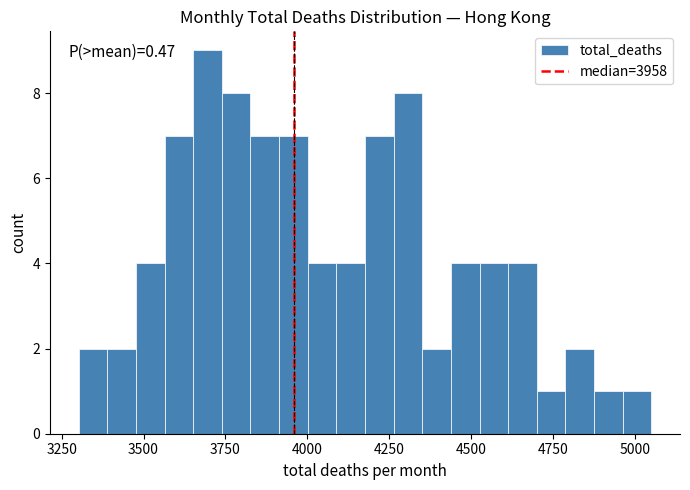

Read against the x-axis, roughly where is the centre of the tallest bar?

3700